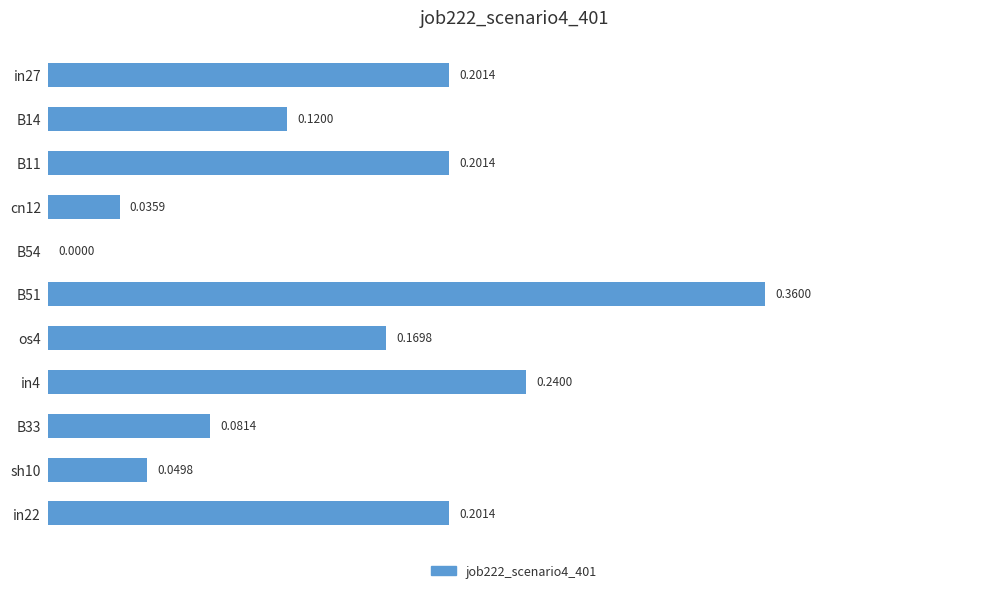

What is the sum of all values?

1.7